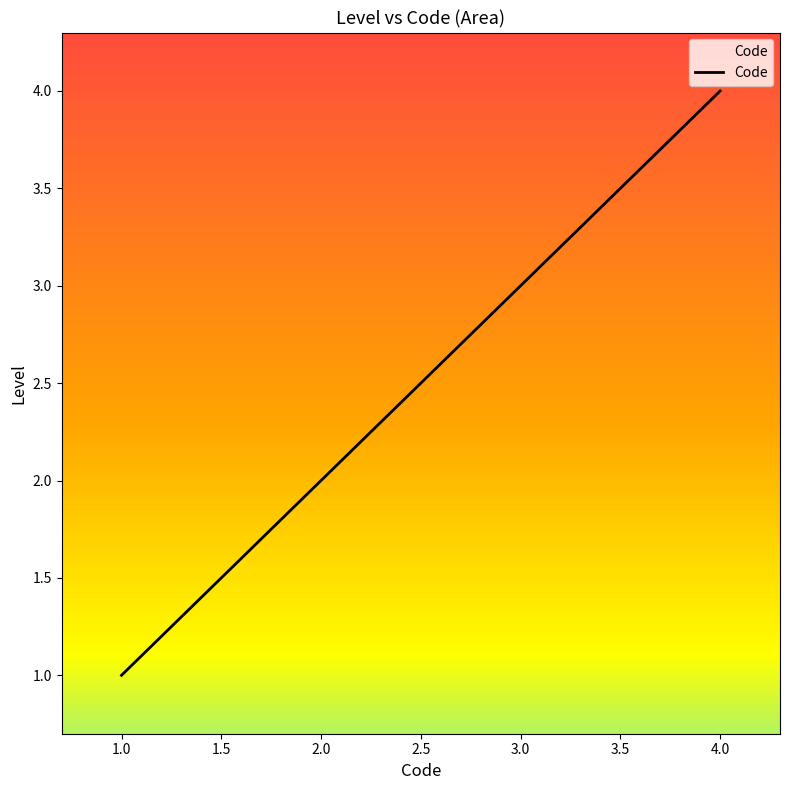

How many distinct data groups are displayed?

1